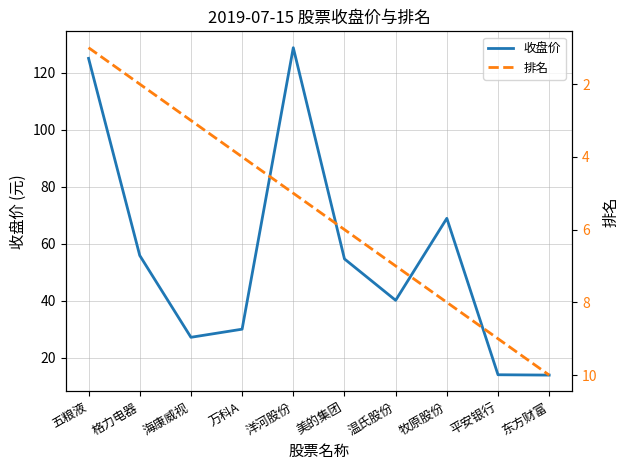

What is the label of the 1st point from the right?

东方财富